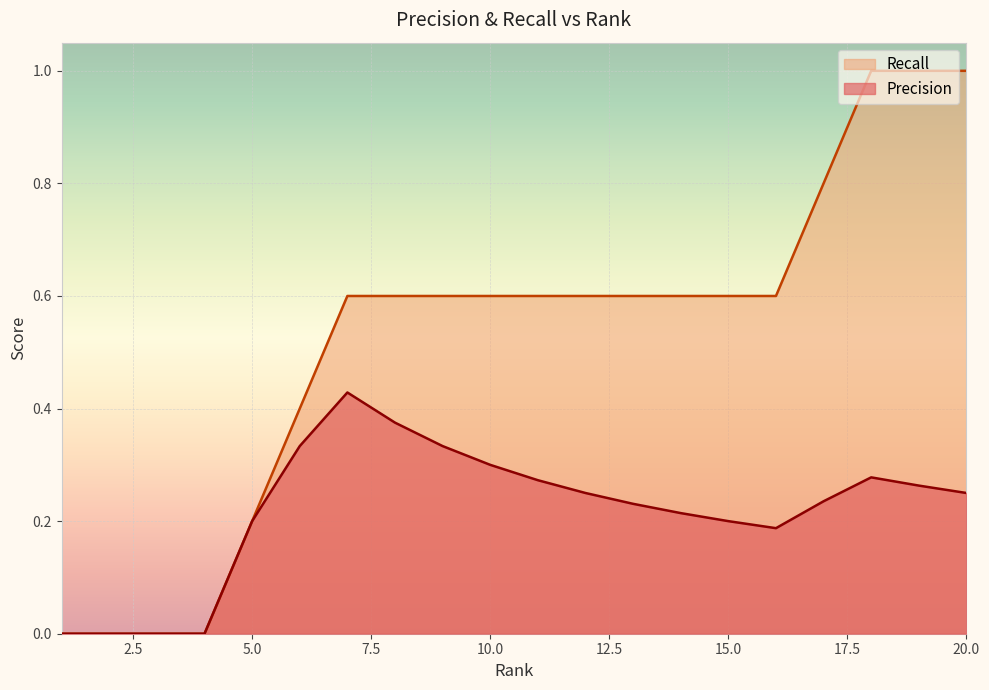

Where is the first local maximum for Precision?

7